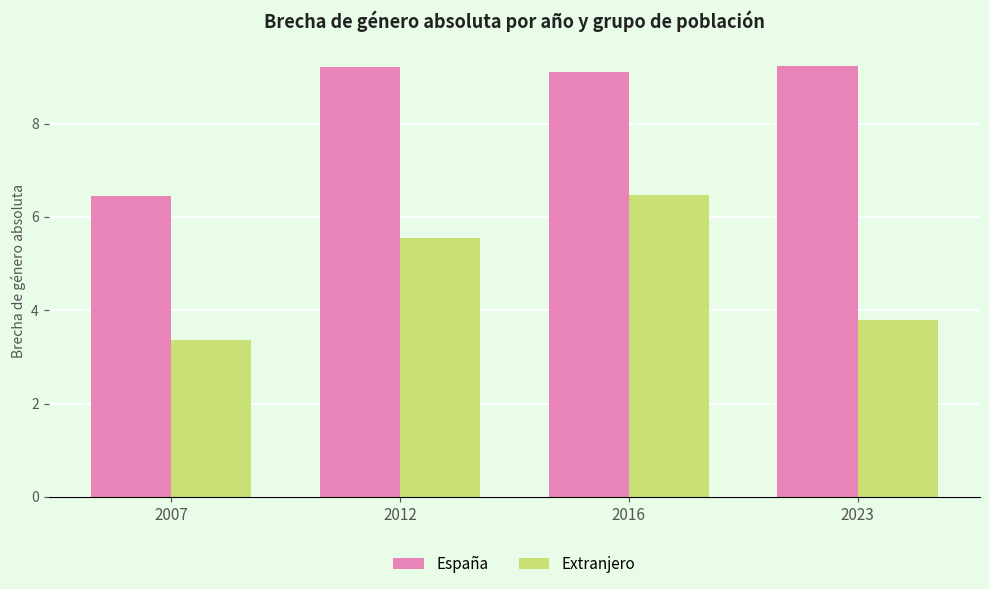

Which series has the largest total across all categories?

España